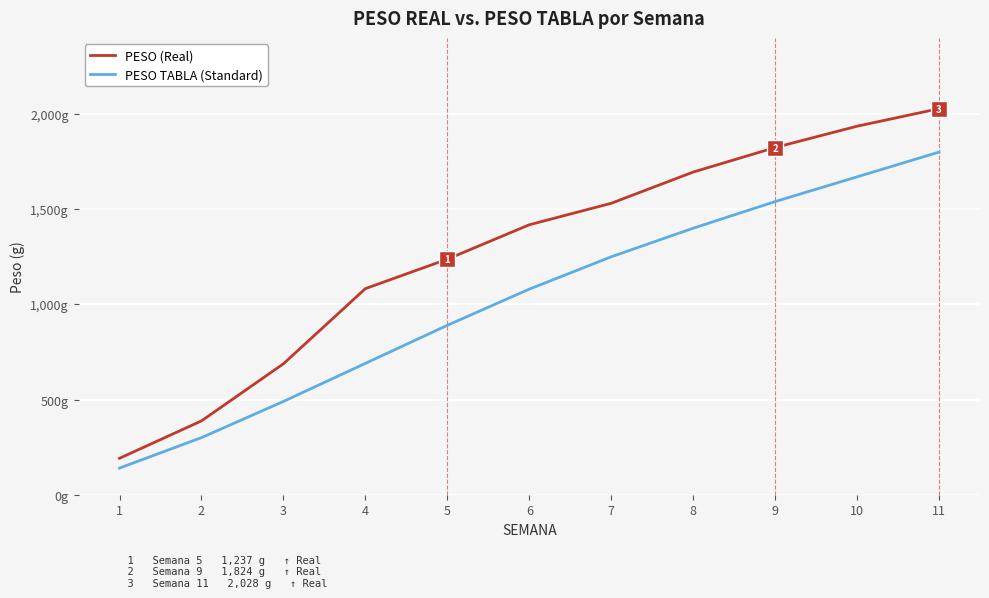

Is this an area chart (filled region under the line)?

No